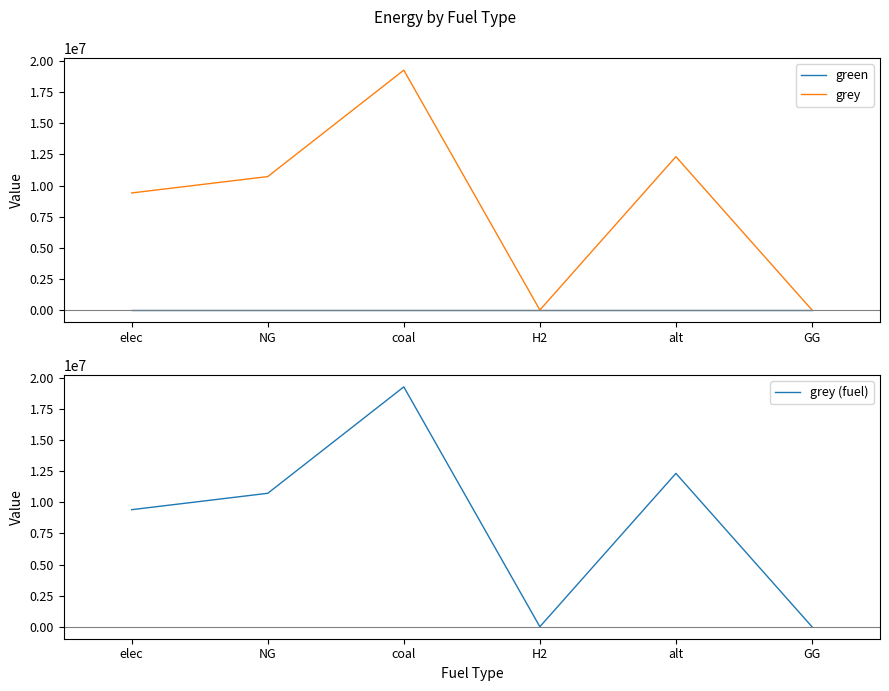

List the series in order of their peak value, lowest first.

green, grey, grey (fuel)